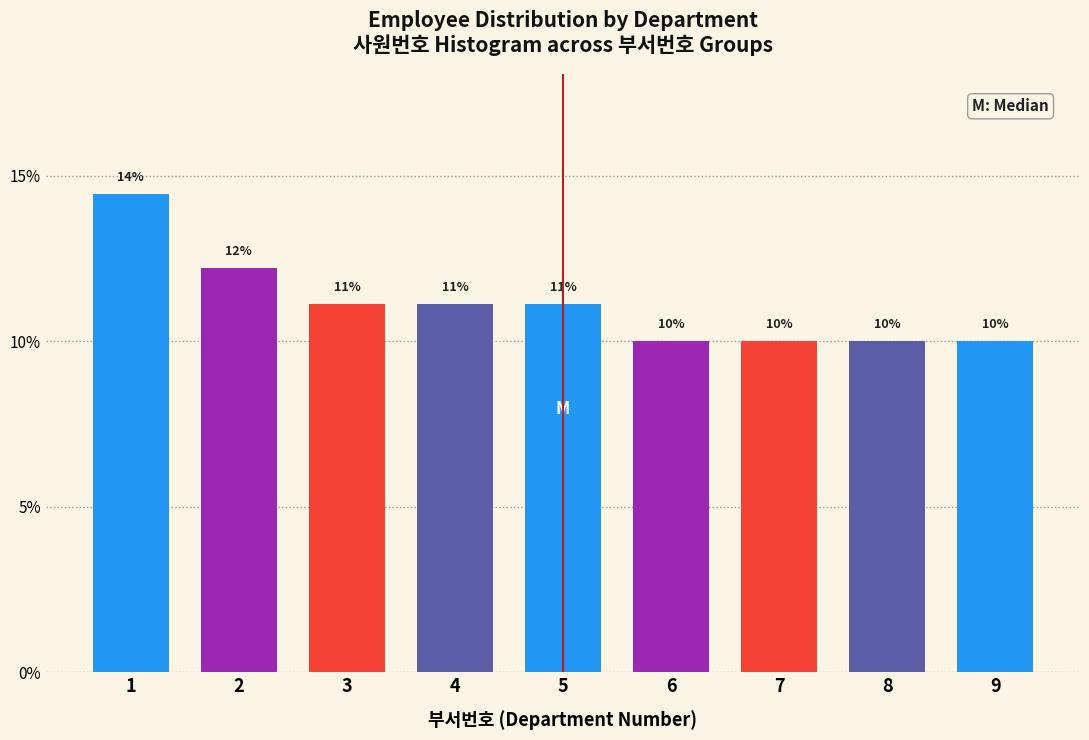

Does the chart contain any negative values?

No